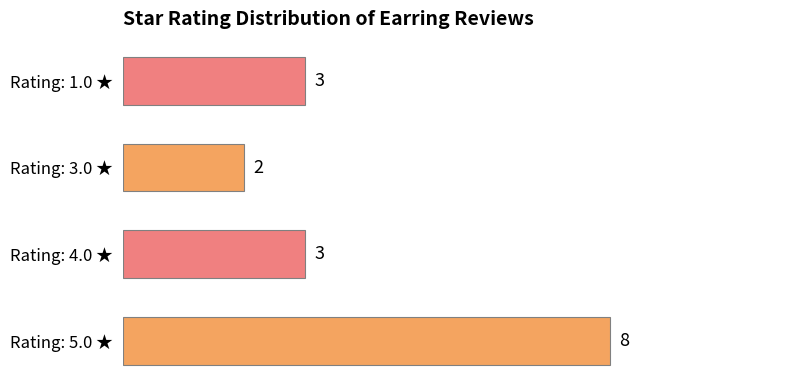

Are the bars horizontal?

Yes